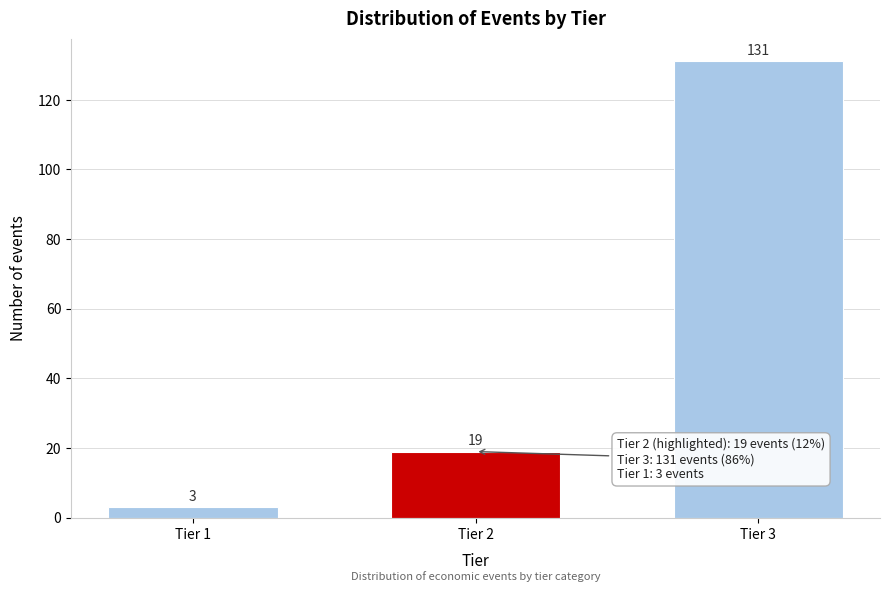

Reading left to right, list all the values displayed in this chart.

3	19	131